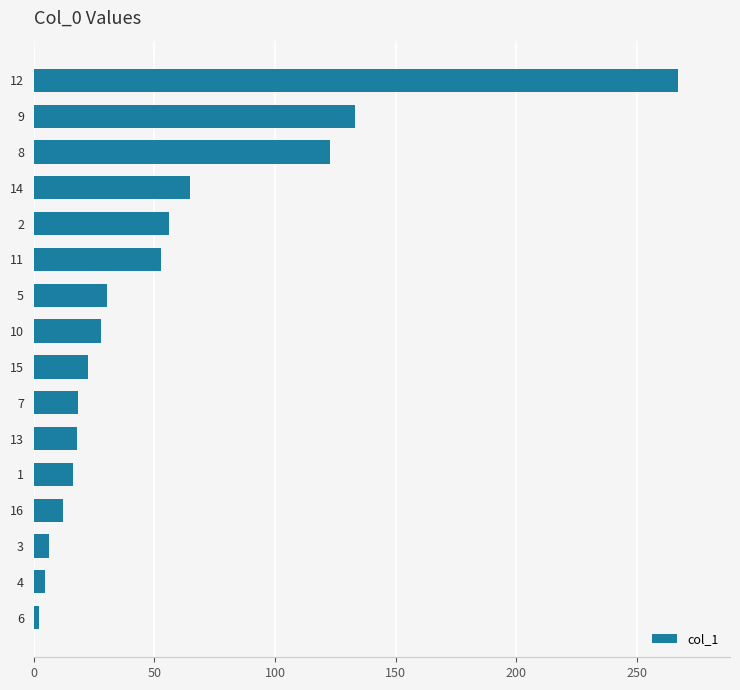

What is the value of the 12th bar from the top?

16.3